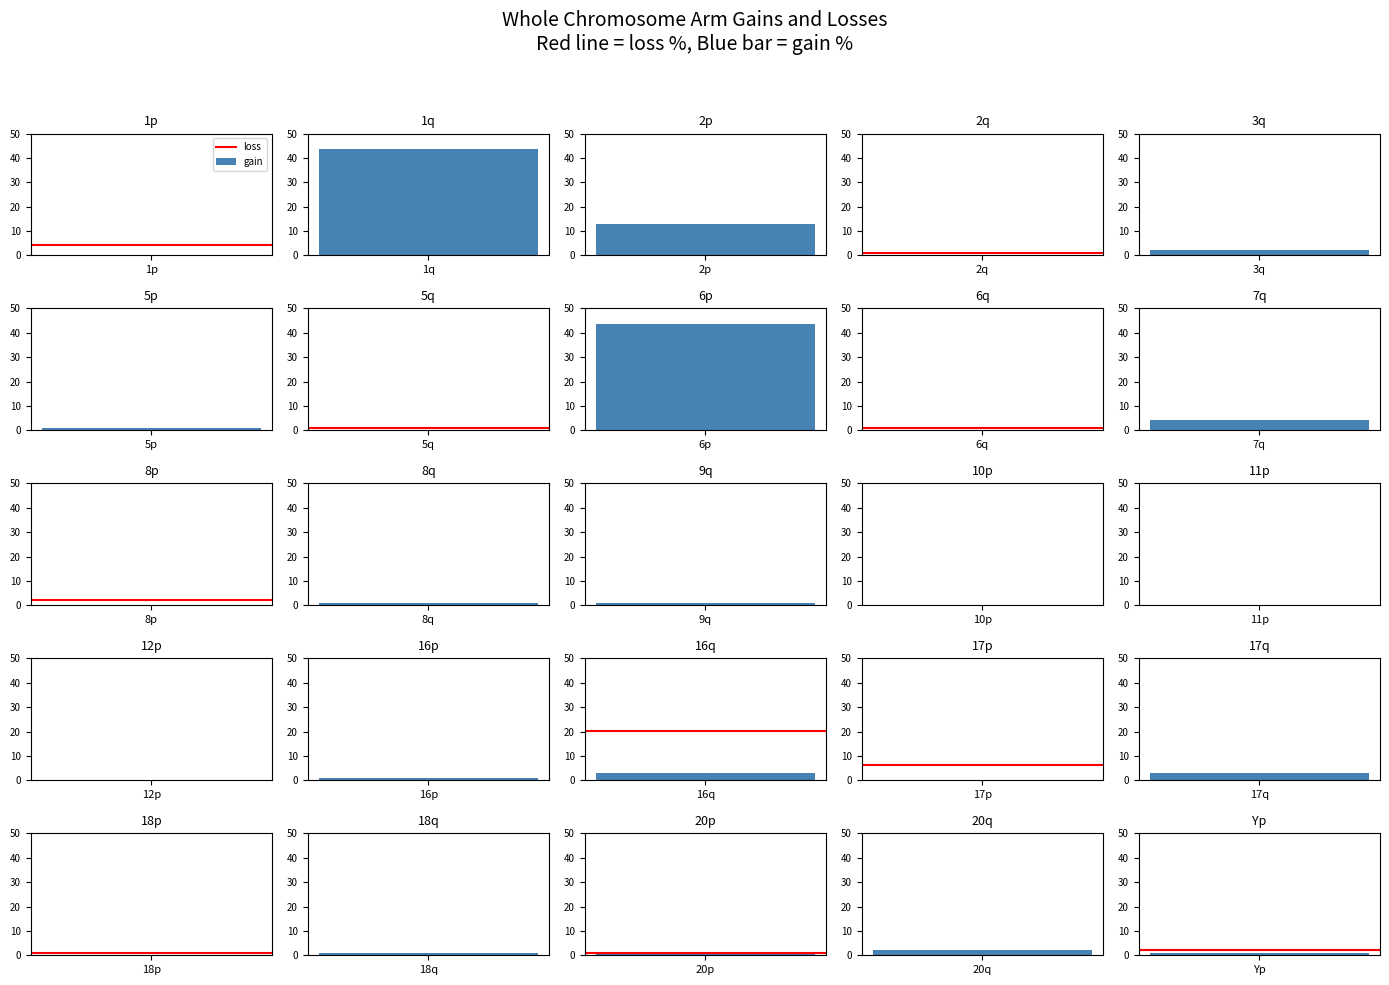

At which label is gain closest to 22?

2p